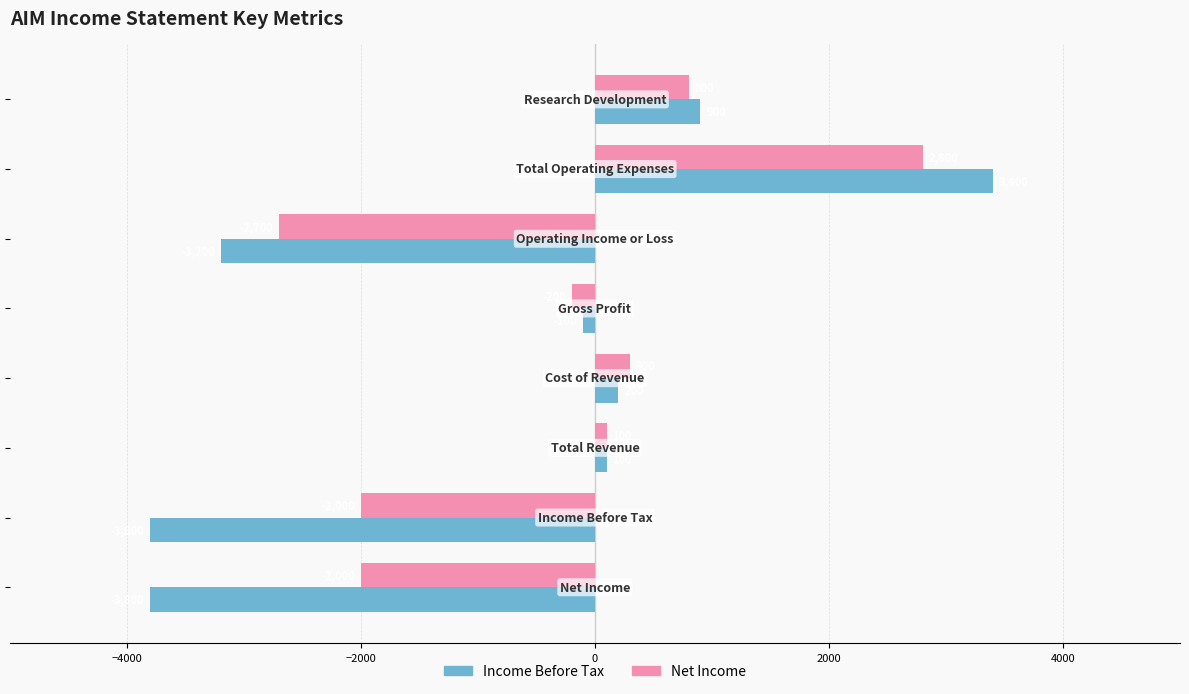

Which series has the largest range (max minus min)?

Income Before Tax